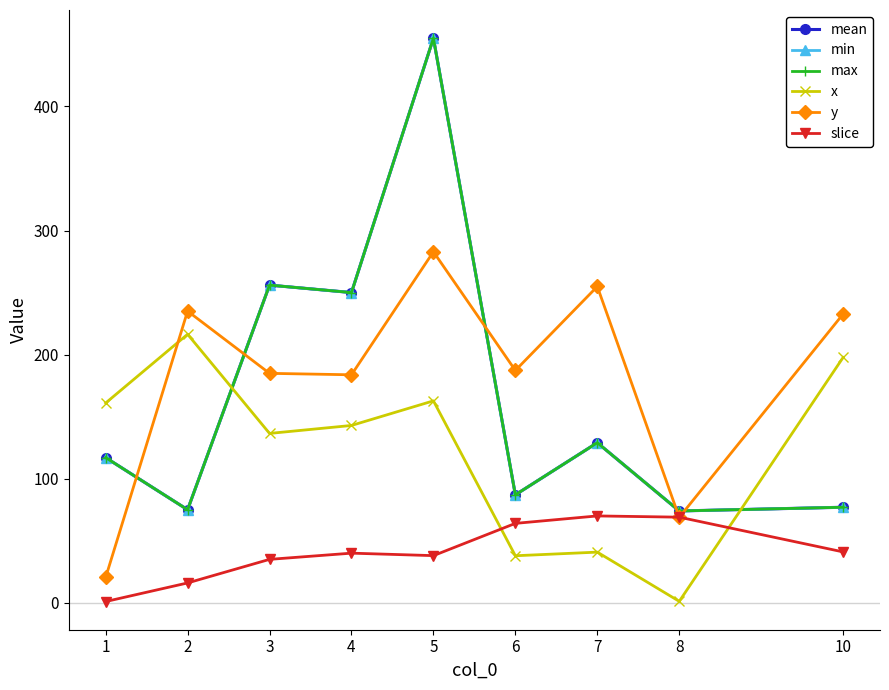

List the labels in order of x value, largest first.

2, 10, 5, 1, 4, 3, 7, 6, 8